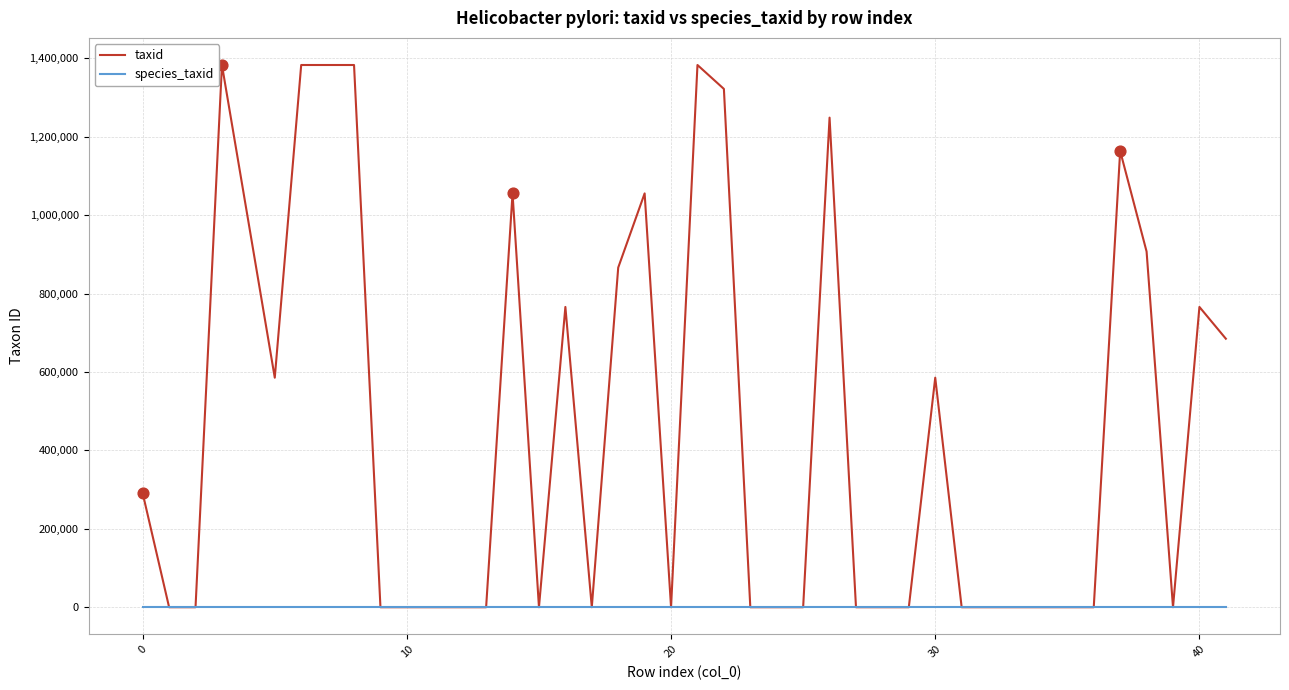

Which series has the widest spread of values?

taxid